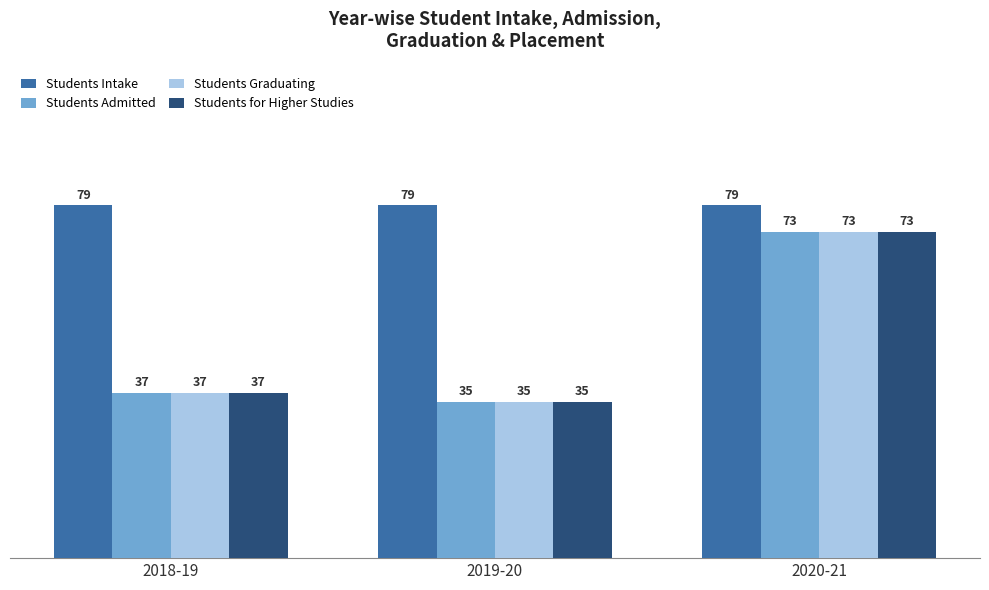

At which category does the chart reach its minimum across all series?

2019-20